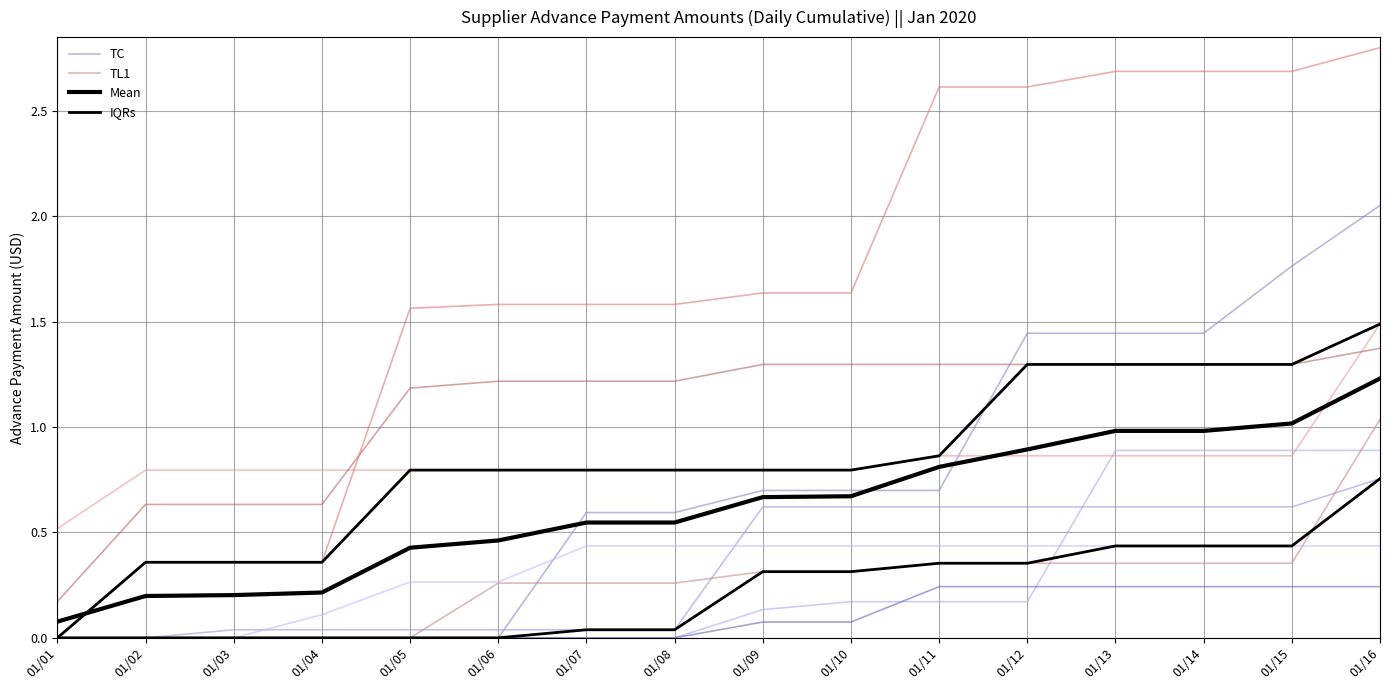

True or false: TC and IQRs intersect in this chart.

False